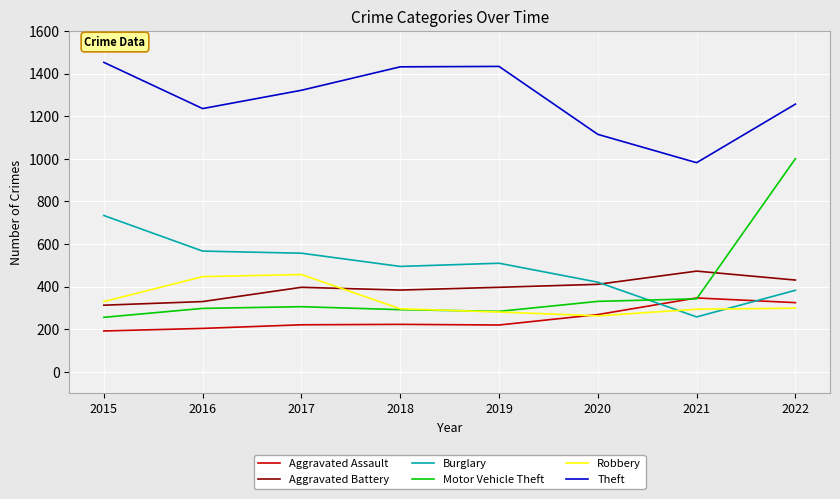

What is the sum of all Motor Vehicle Theft values?

3111